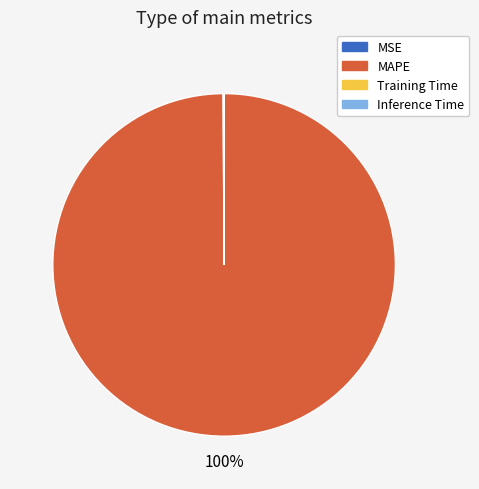

Which slice represents more than half of the pie?

MAPE